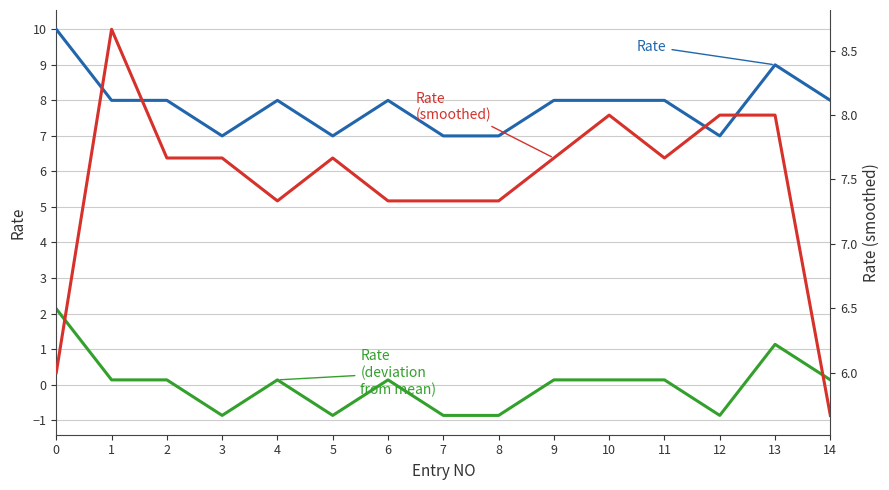

The Rate series shows 1.5 at 3. True or false?

False